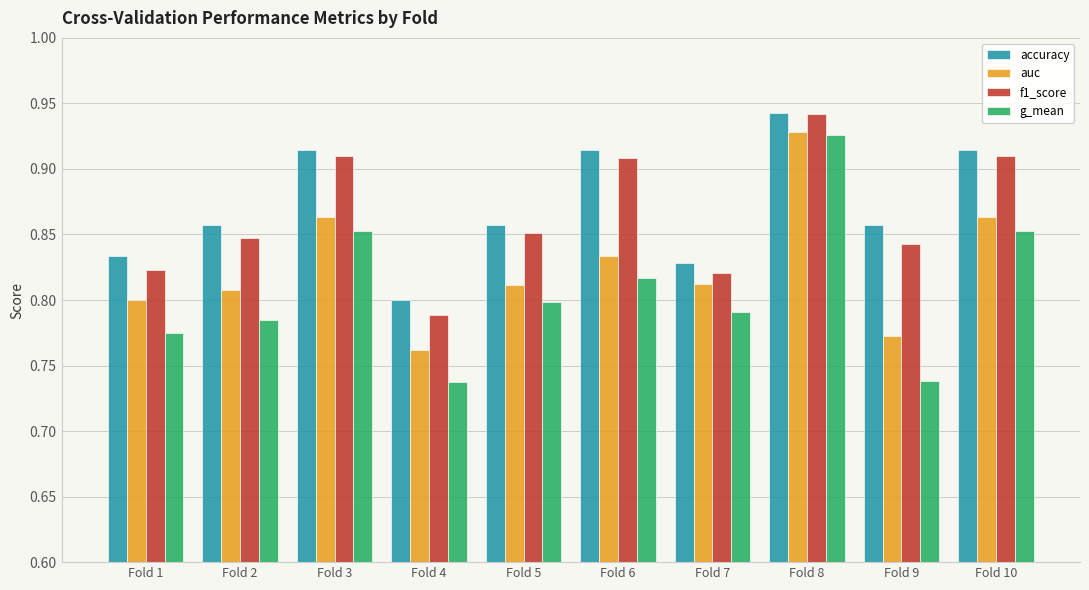

Which series changed the most between Fold 4 and Fold 9?

accuracy